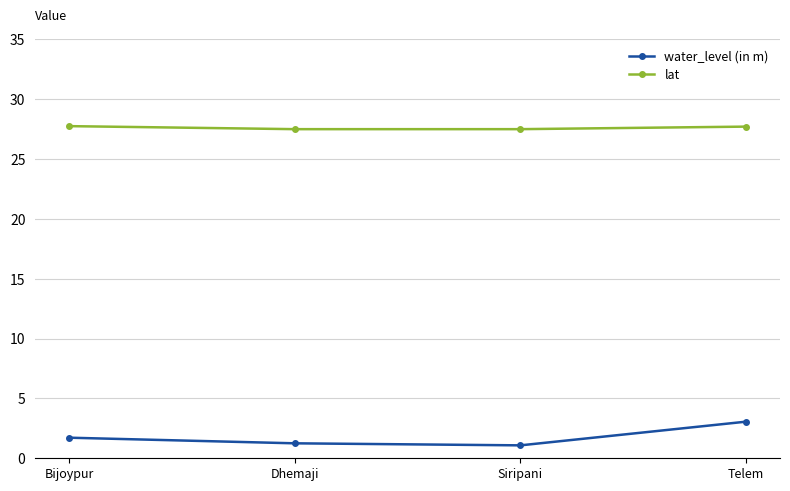

Rank the series by their maximum value, from lowest to highest.

water_level (in m), lat